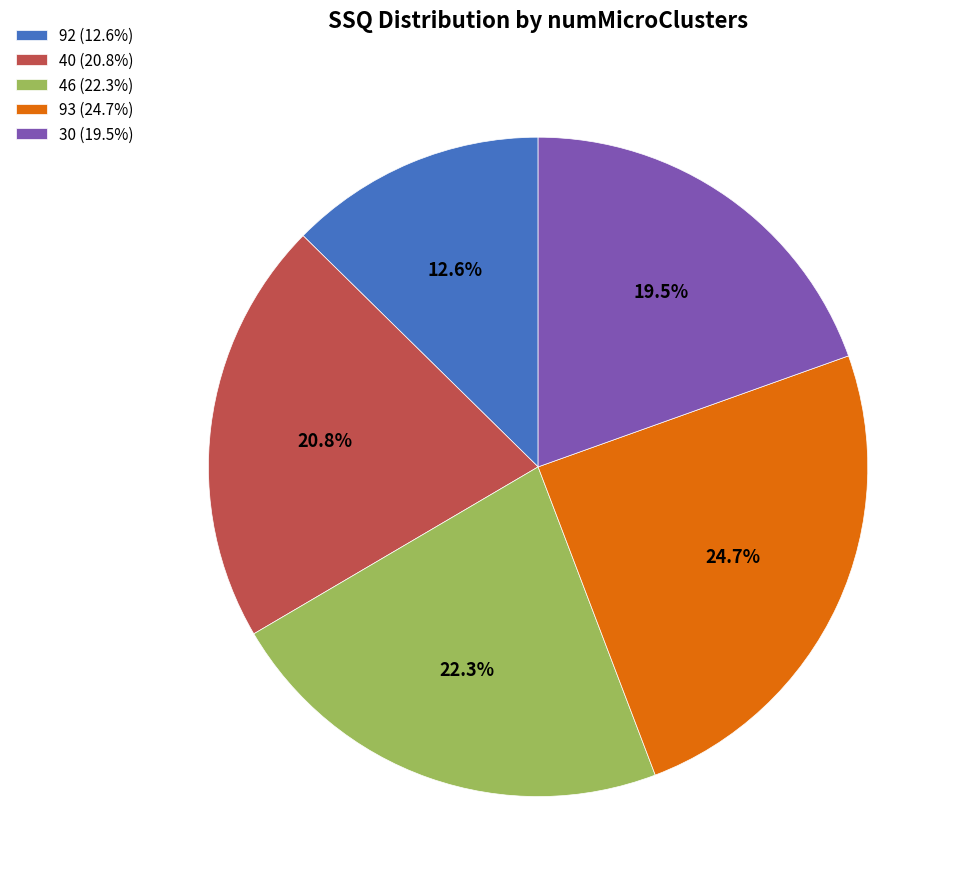

To the nearest percent, what is the combined percentage of 40 and 30?

40%